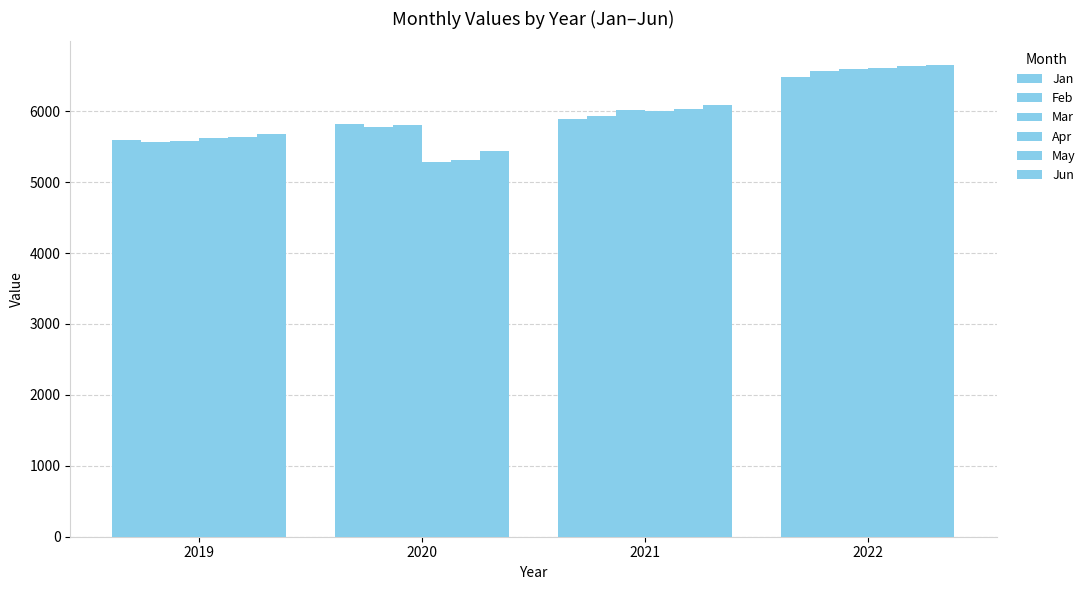

What is the value of the Feb bar at the 1st from the left?

5571.9